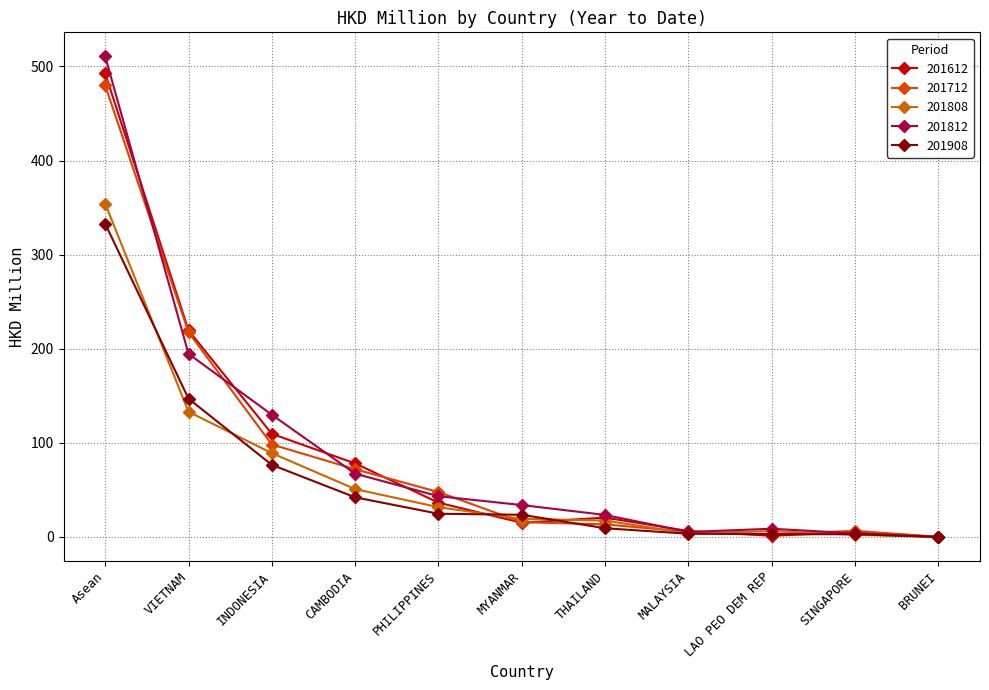

What is the sum of the 201812 values at INDONESIA and LAO PEO DEM REP?

138.7